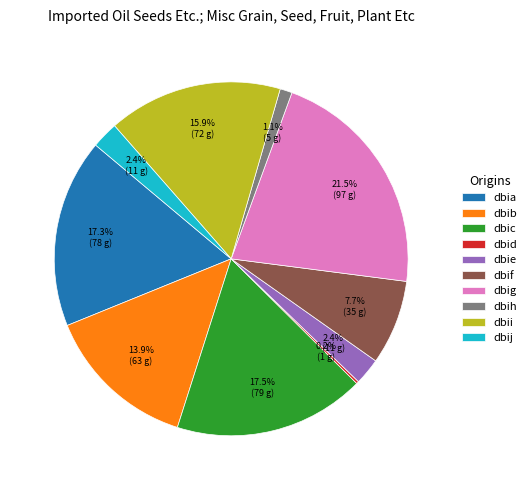

Which category has the biggest portion of the pie?

dbig